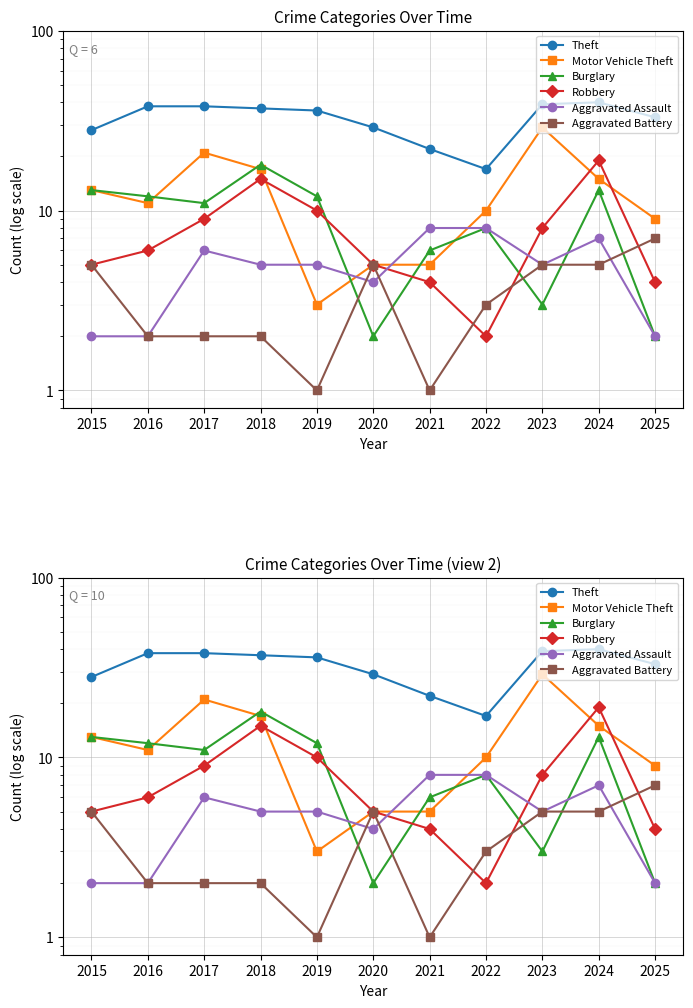

What are all the series names shown in the legend?

Theft, Motor Vehicle Theft, Burglary, Robbery, Aggravated Assault, Aggravated Battery